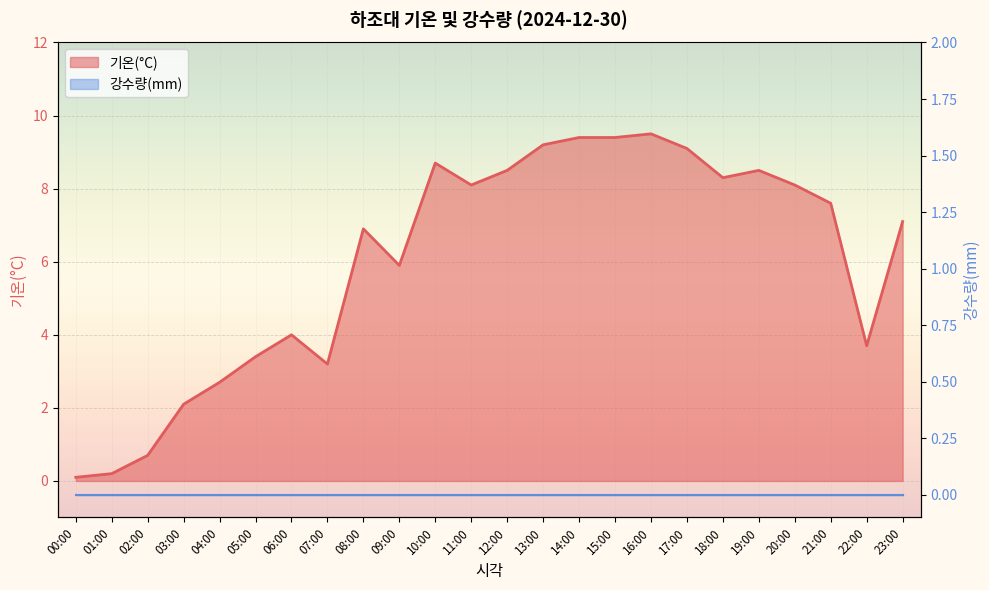

How many points are lower than both their immediate neighbors (excluding endpoints)?

5